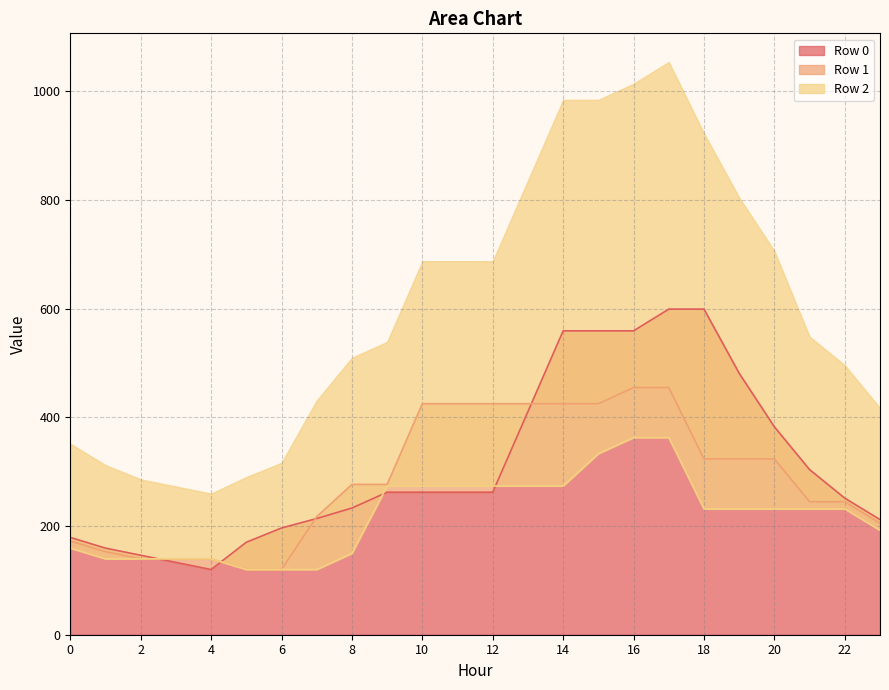

How many lines are shown in the chart?

3